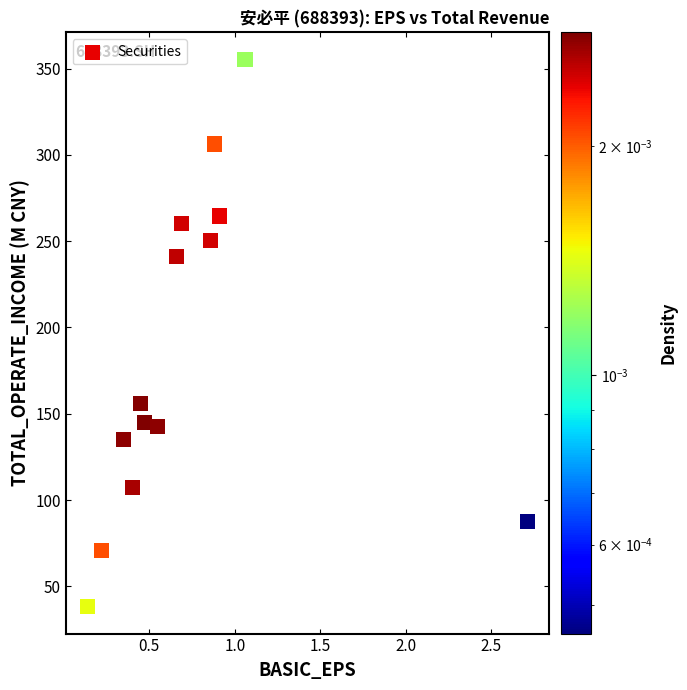

What Y value in the scatter plot is closest to 196?

155.9